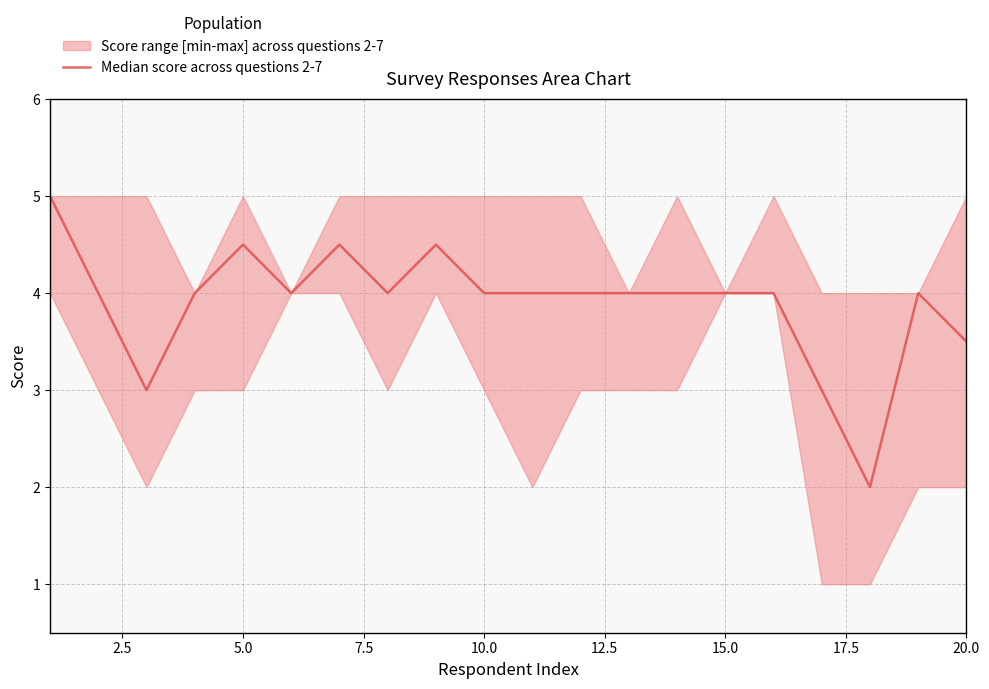

Count the values in the range 4 to 5.

16